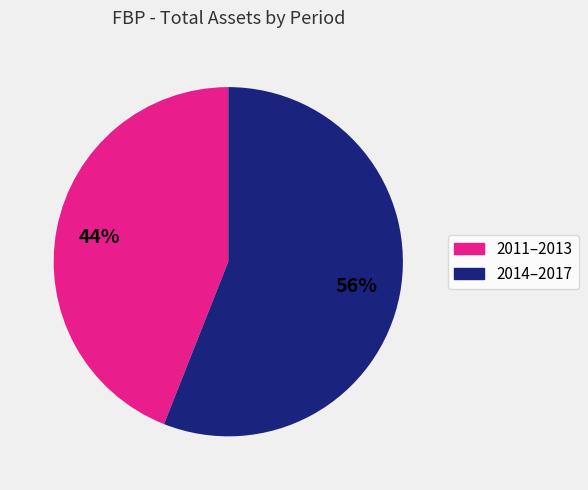

Is there any slice that represents more than half of the pie?

Yes